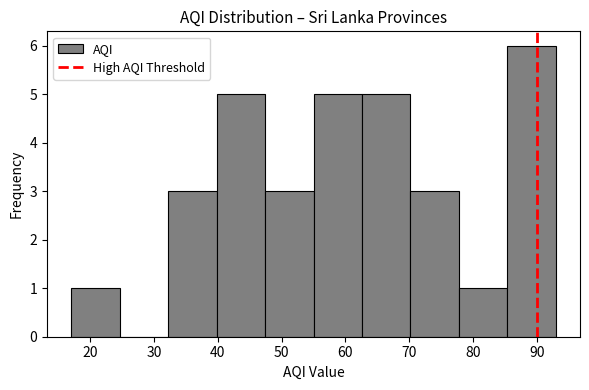

What is the height of the bar covering 77.8 to 85.4 on the x-axis? Neither the bar edges nor the heights are printed on the chart, so give them approximately, as read against the axes.

1